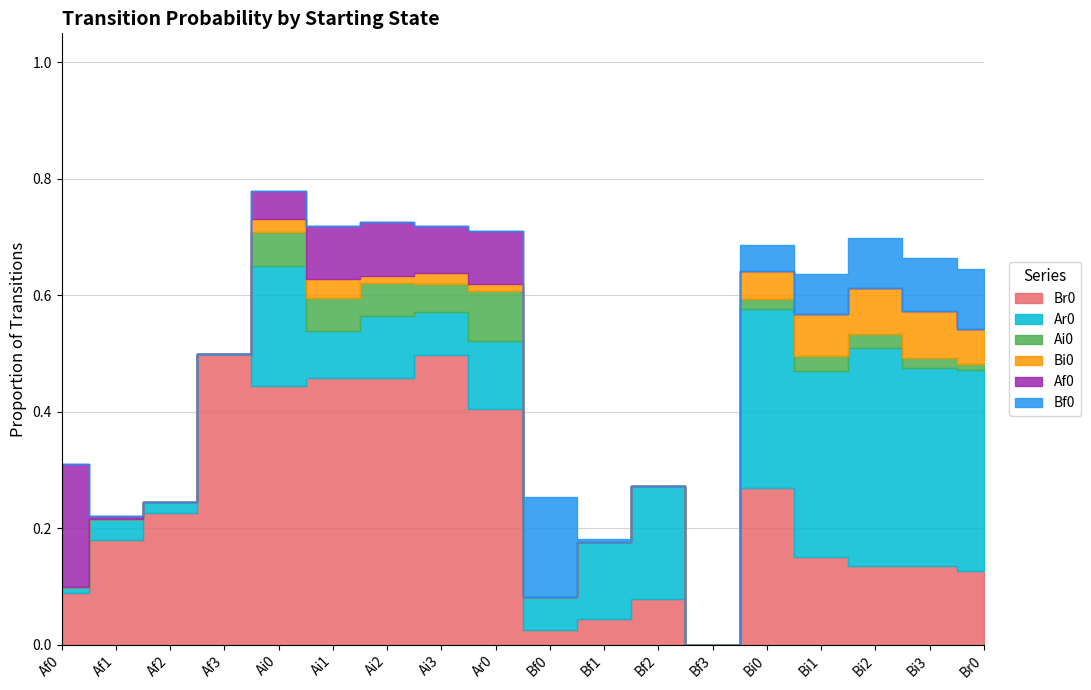

Does the chart display data point markers on the line(s)?

No